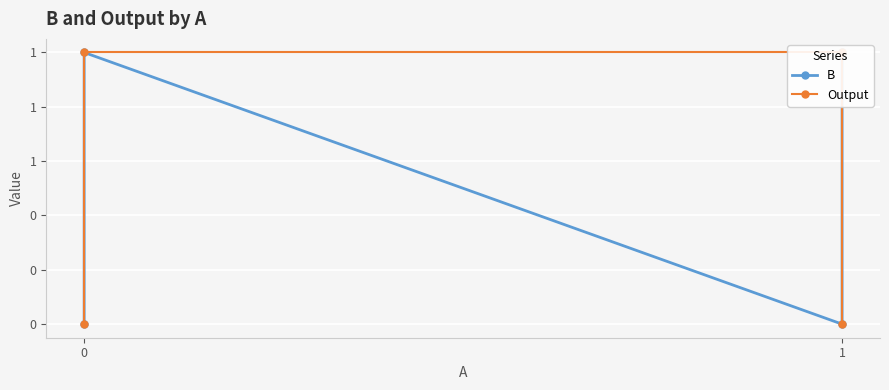

What is the difference between the maximum and second lowest values in the B series?

1